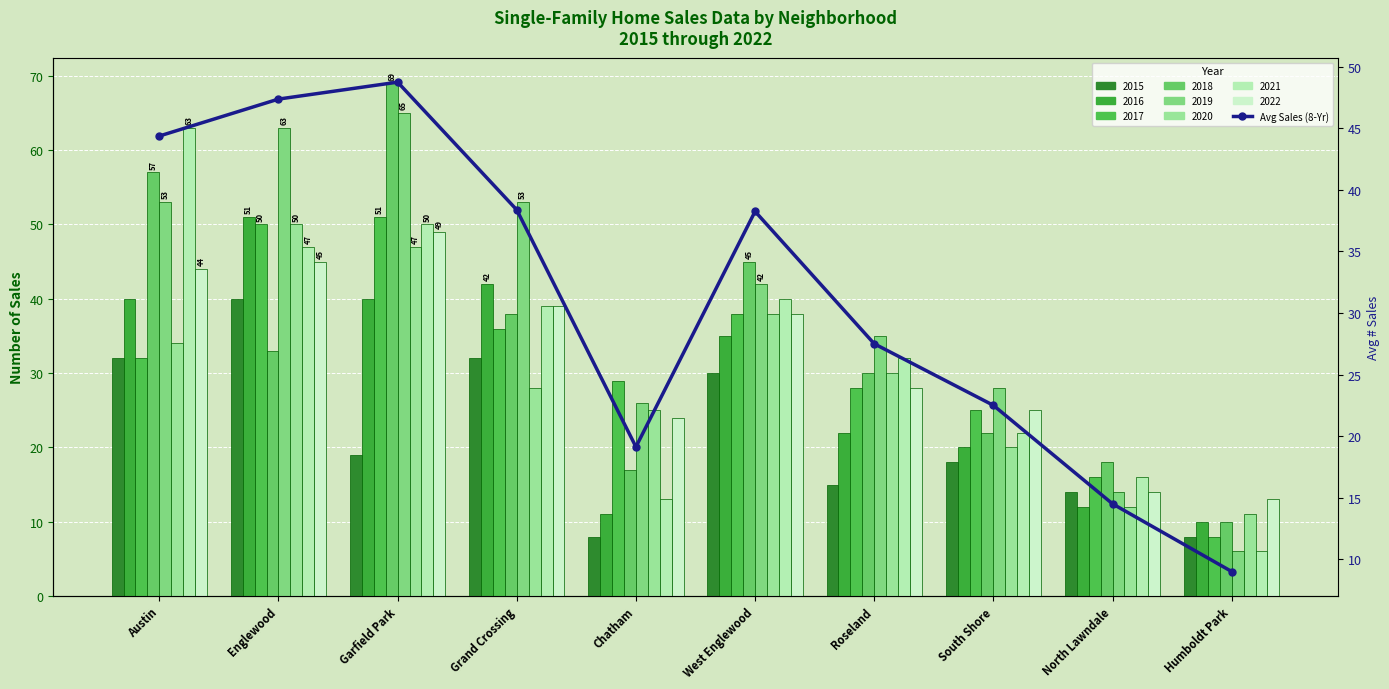

What is the sum of the values at Englewood and Grand Crossing?

85.8